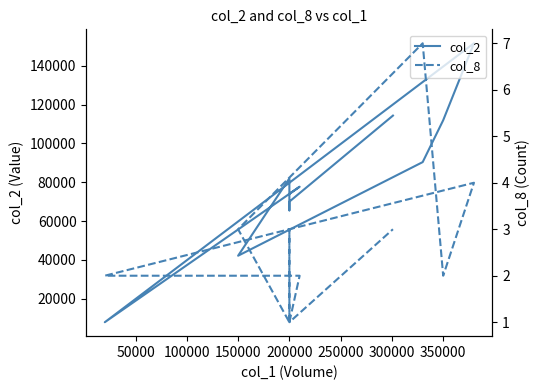

At how many categories does at least one series exceed 104581?

3